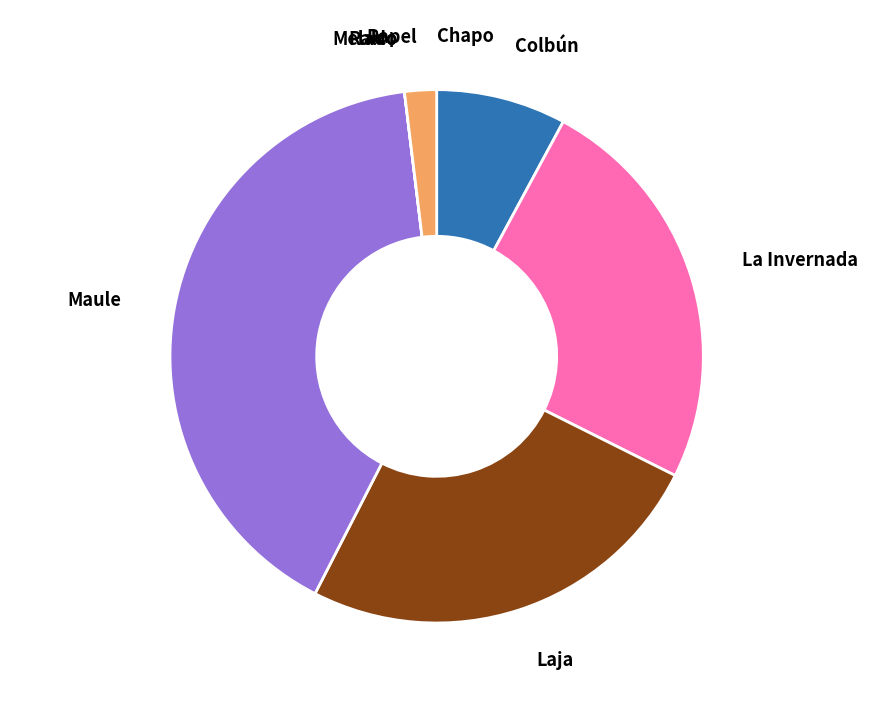

Is there any slice that represents more than half of the pie?

No